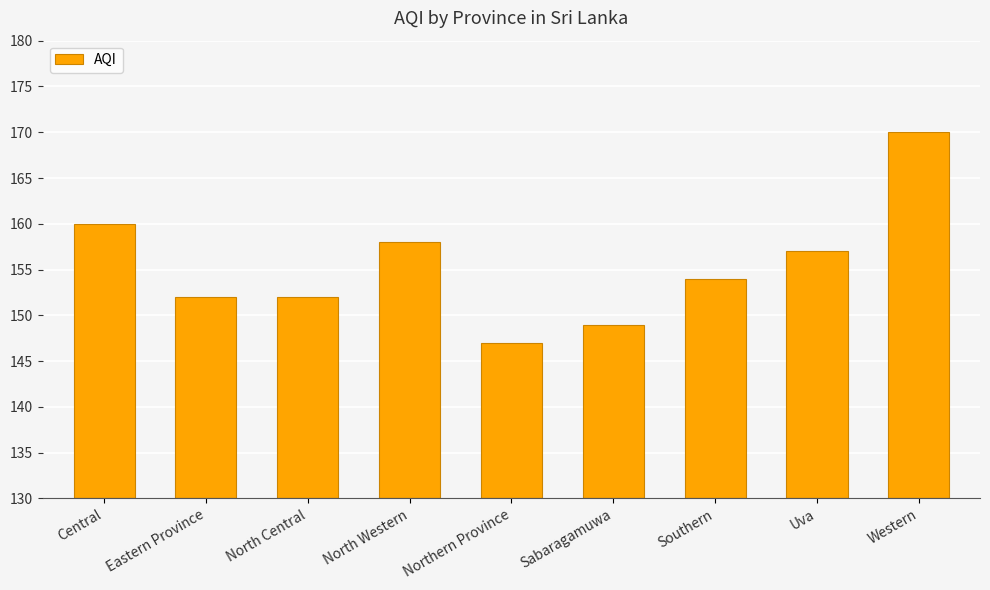

Reading left to right, extract all data points from this chart.

160	152	152	158	147	149	154	157	170